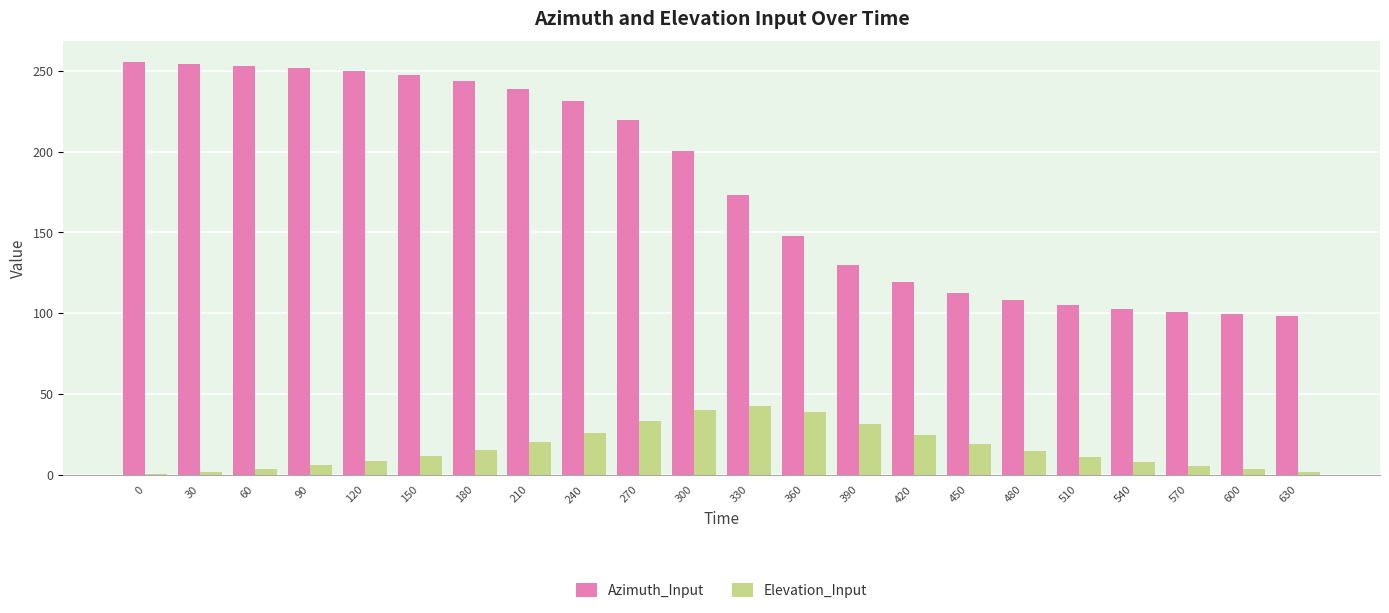

What is the approximate value of Elevation_Input at 240?

26.1